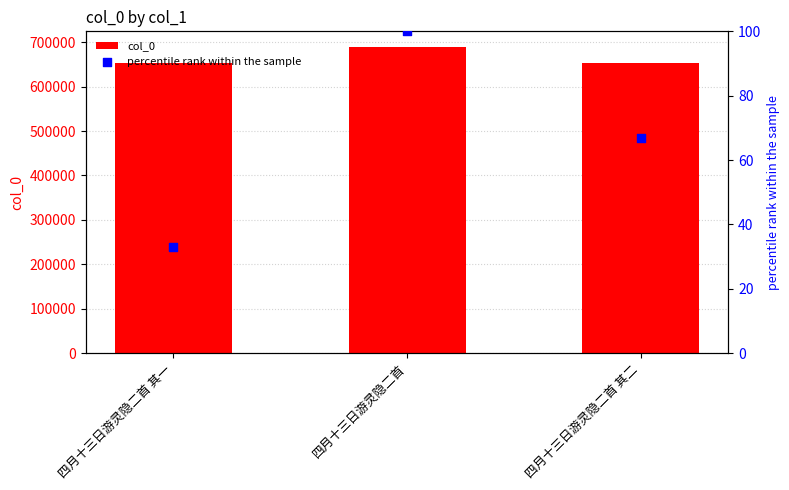

Which series has the widest spread of Y values?

col_0